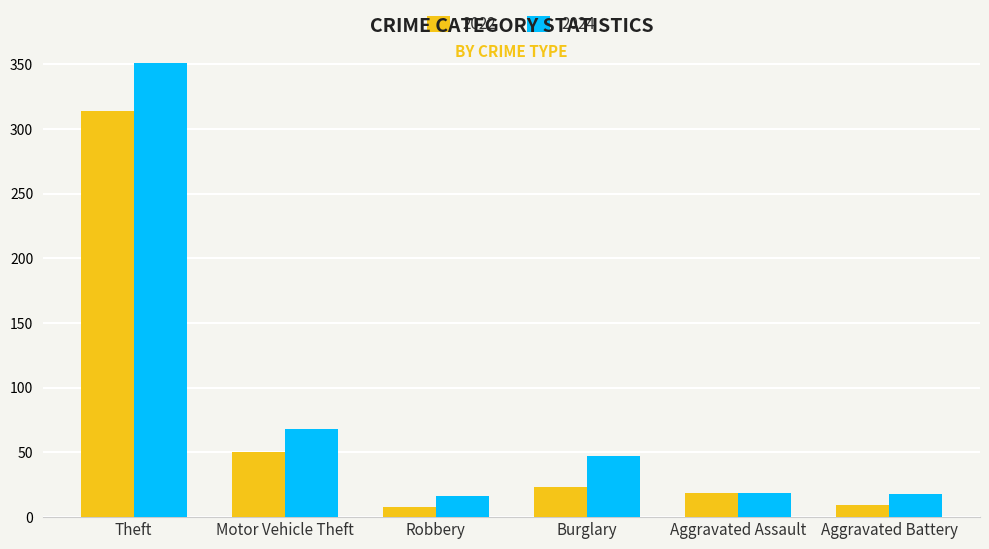

What is the difference between the maximum and minimum values in the 2024 series?

335